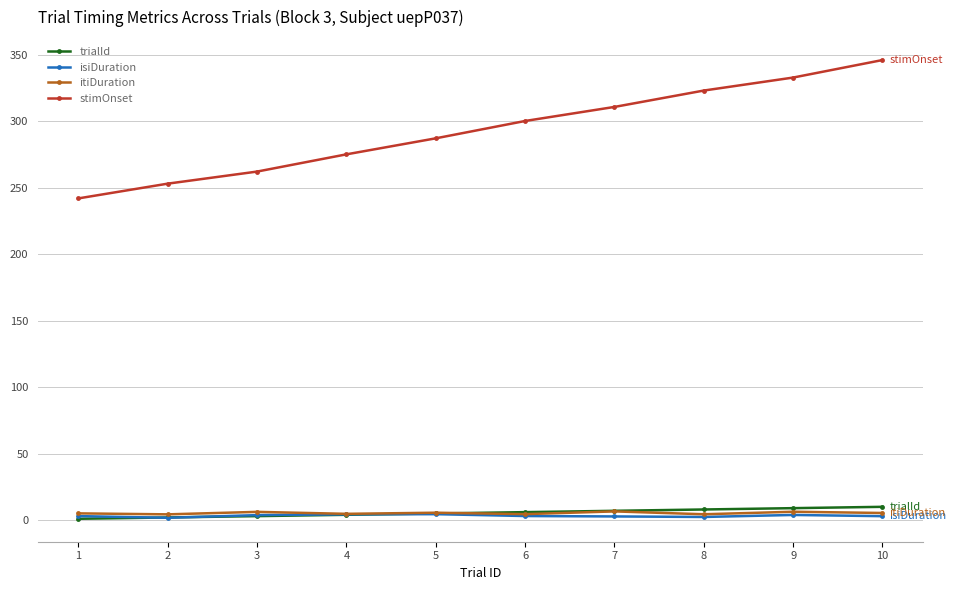

What is the difference between the trialId values at 7 and 5?

2.0